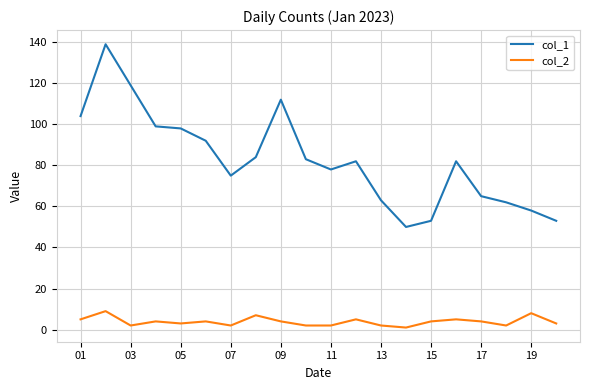

What is the average value of the col_2 series?

4